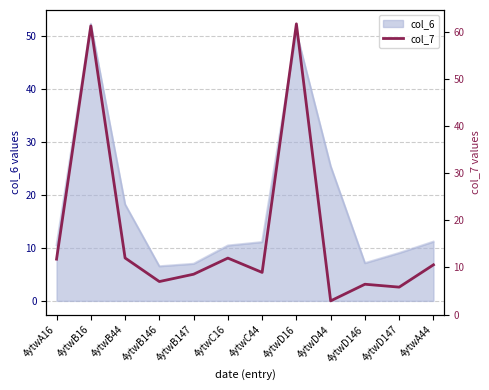

How many lines are shown in the chart?

1